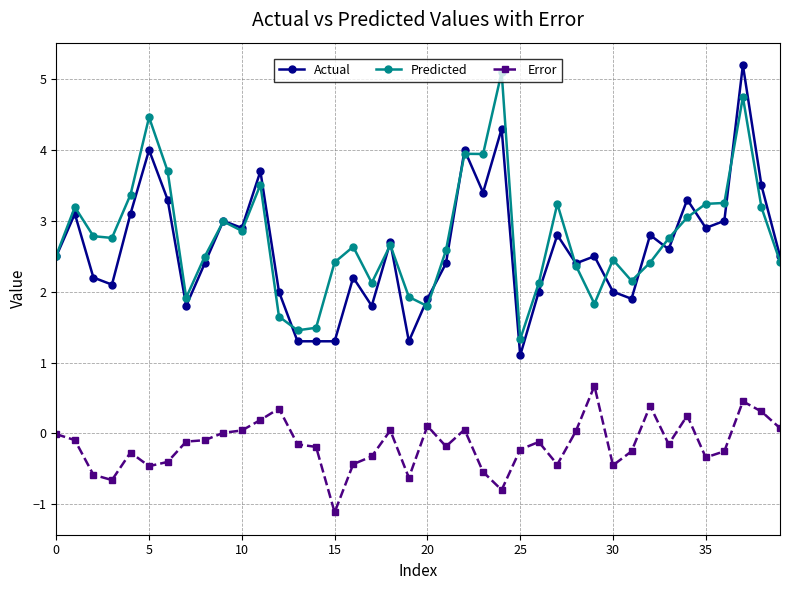

True or false: Actual and Error intersect in this chart.

False